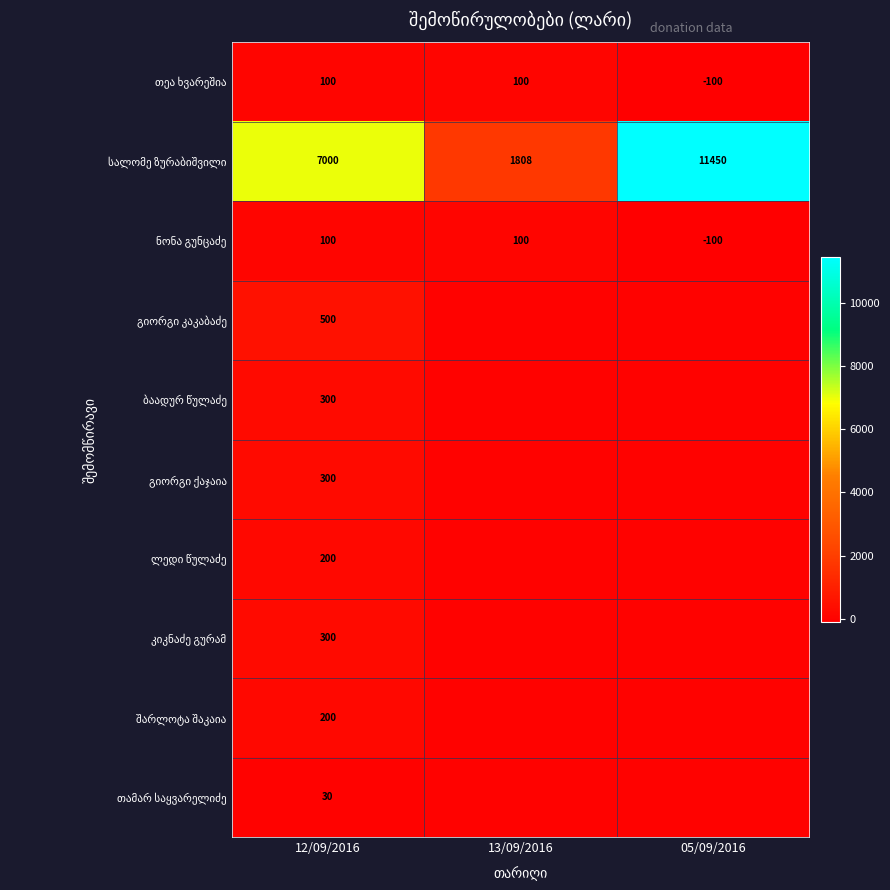

What is the spread (max minus min) of values at 12/09/2016?

6970